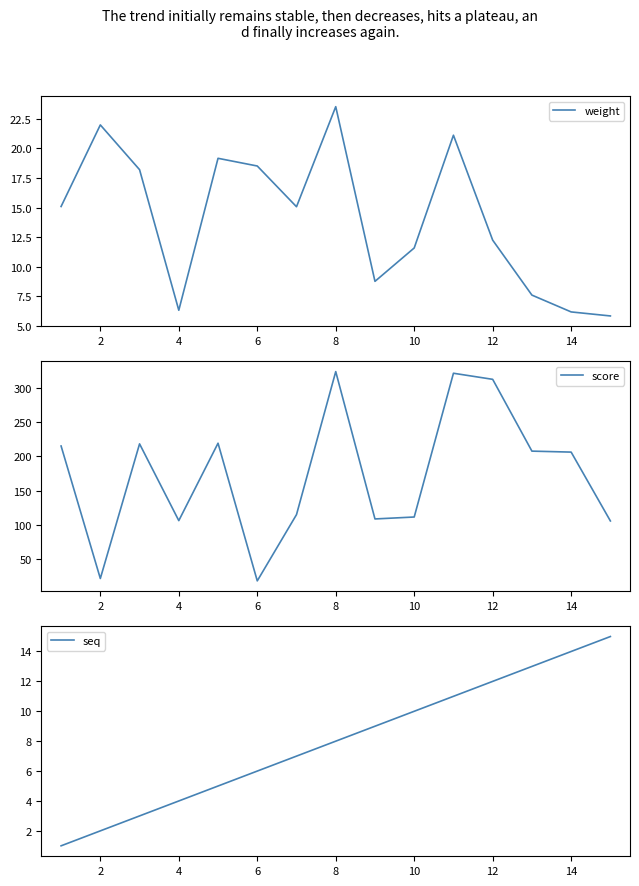

Reading left to right, list all the values displayed in this chart.

weight: 15.1	22.0	18.2	6.3	19.2	18.5	15.1	23.5	8.8	11.6	21.1	12.2	7.6	6.2	5.8
score: 215.1	22.0	218.2	106.3	219.2	18.5	115.1	323.5	108.8	111.6	321.1	312.2	207.6	206.2	105.8
seq: 1.0	2.0	3.0	4.0	5.0	6.0	7.0	8.0	9.0	10.0	11.0	12.0	13.0	14.0	15.0